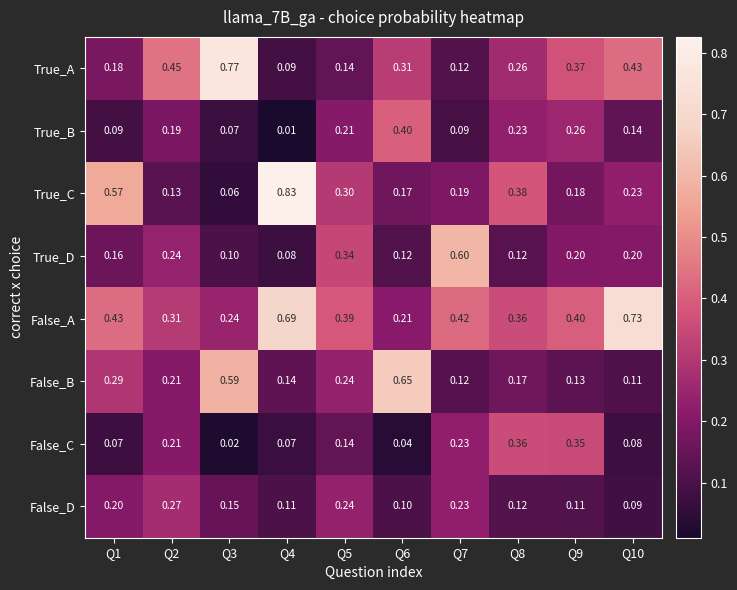

Which series has the largest range (max minus min)?

True_C